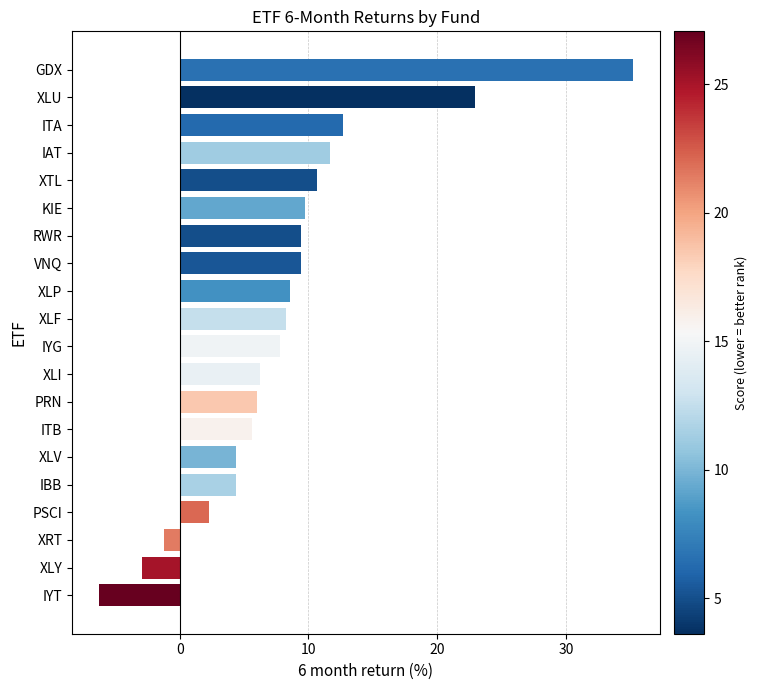

What is the difference between the maximum and second lowest values?

38.2